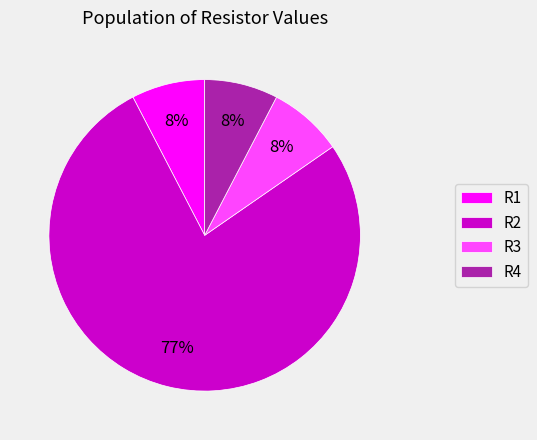

To the nearest percent, what is the average slice percentage?

25%